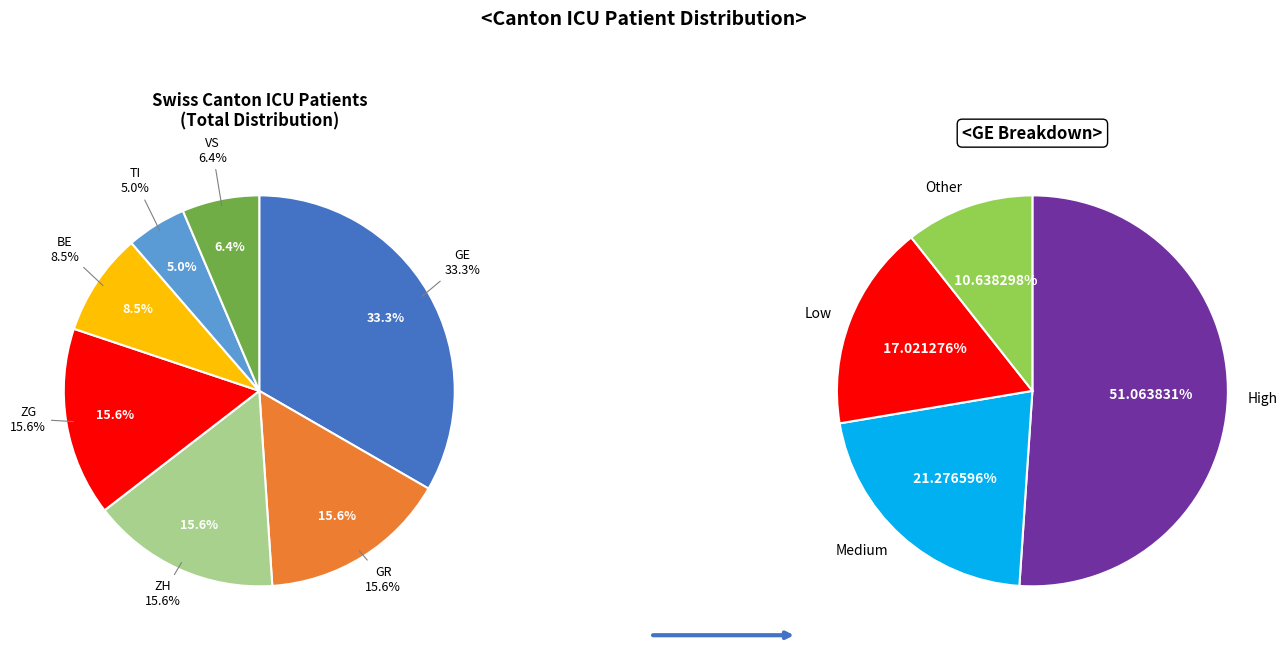

To the nearest percent, what percentage of the pie is VS?

6%